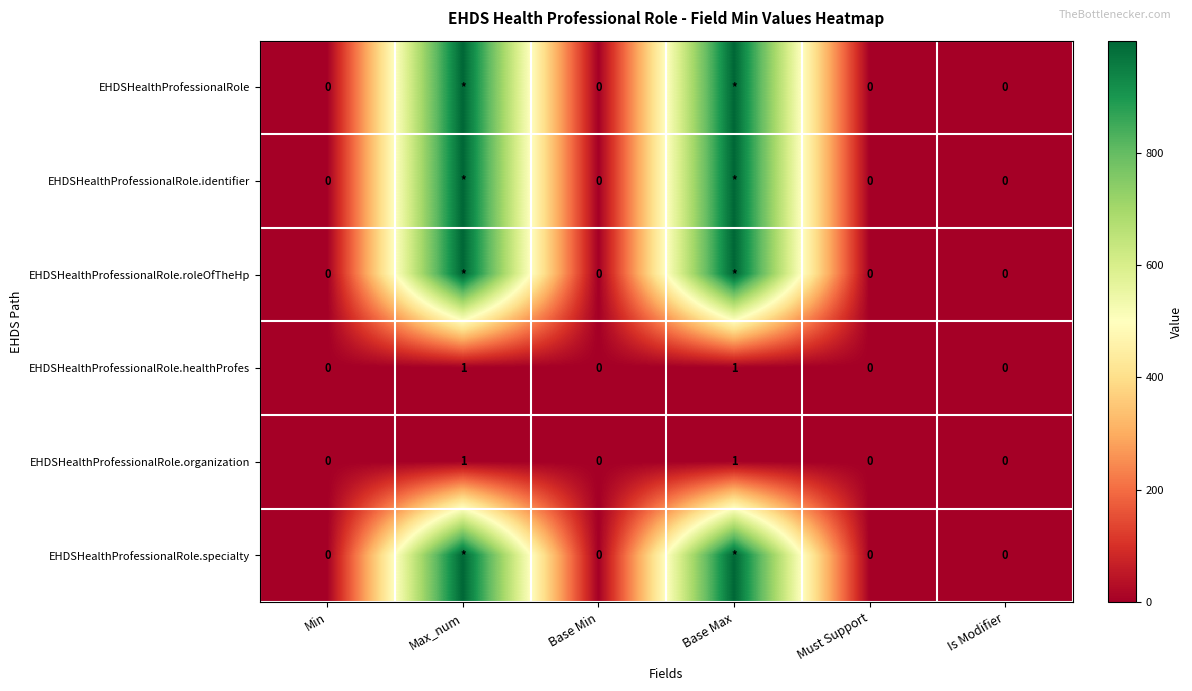

At which label does EHDSHealthProfessionalRole.healthProfes reach its peak?

Max_num